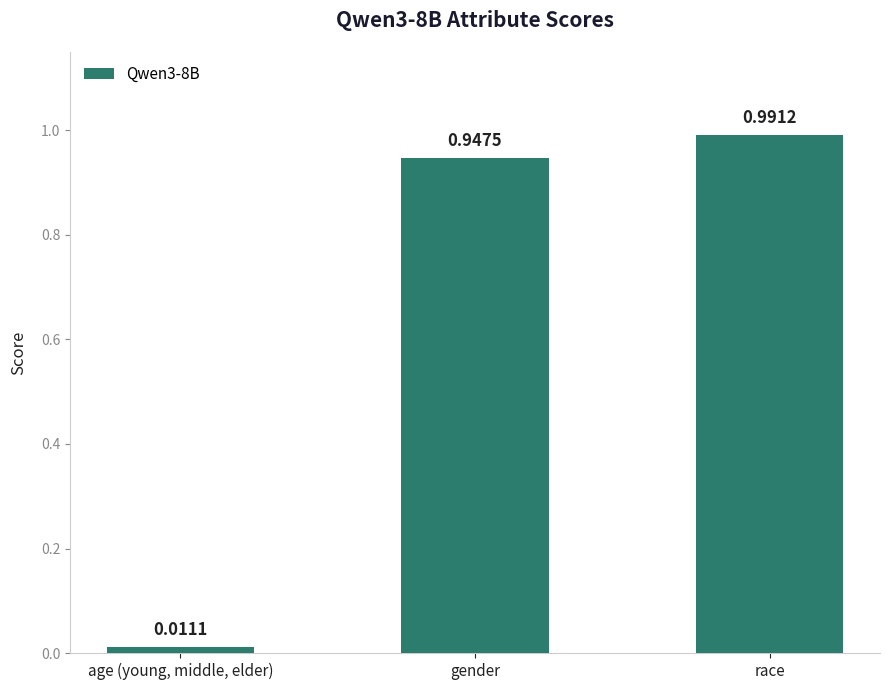

What is the sum of the values at race and gender?

1.9